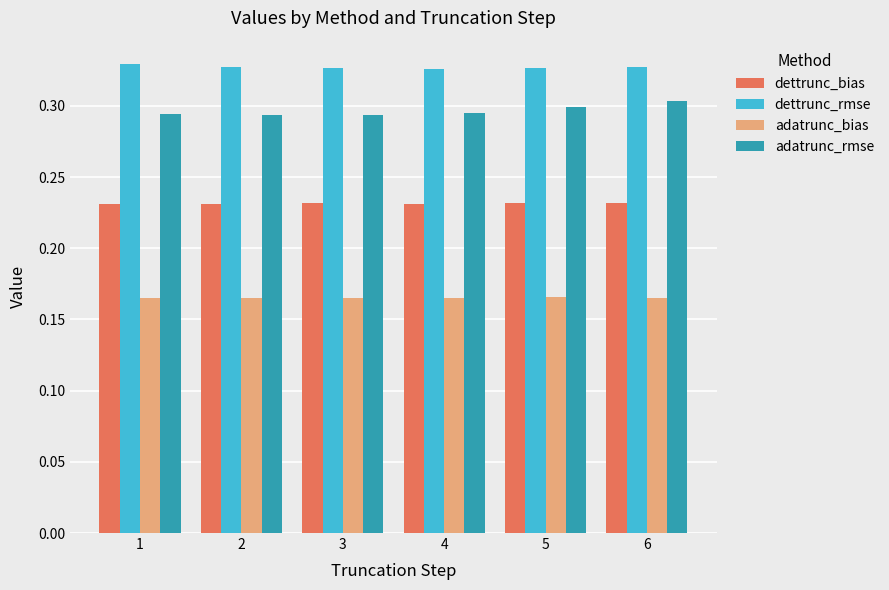

What is the sum of all dettrunc_rmse values?

2.0